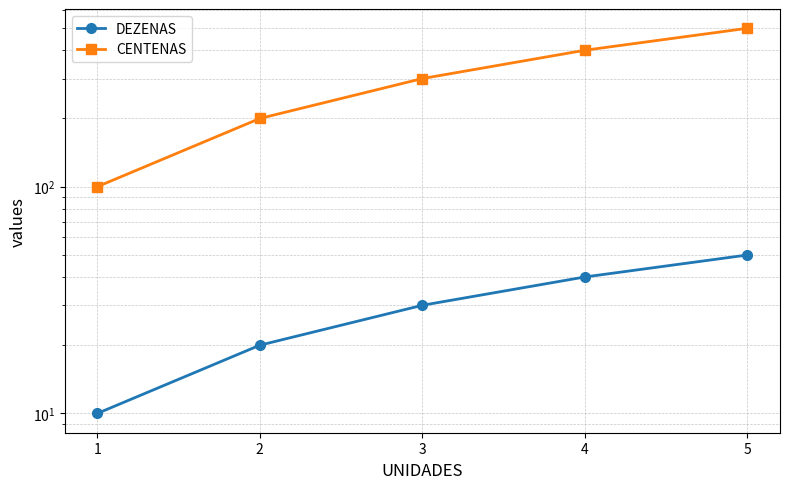

True or false: DEZENAS and CENTENAS intersect in this chart.

False